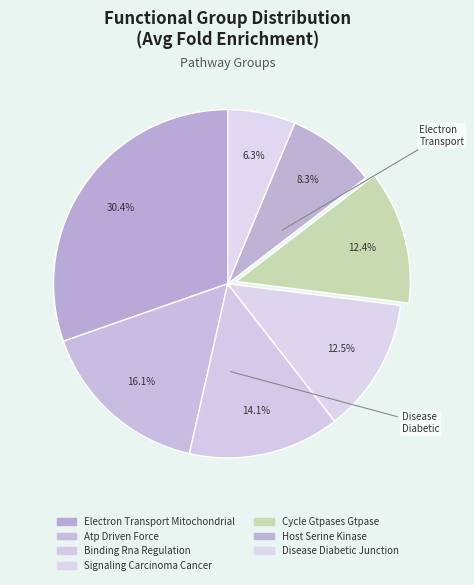

What percentage do Disease Diabetic Junction and Cycle Gtpases Gtpase together represent?

18.7%